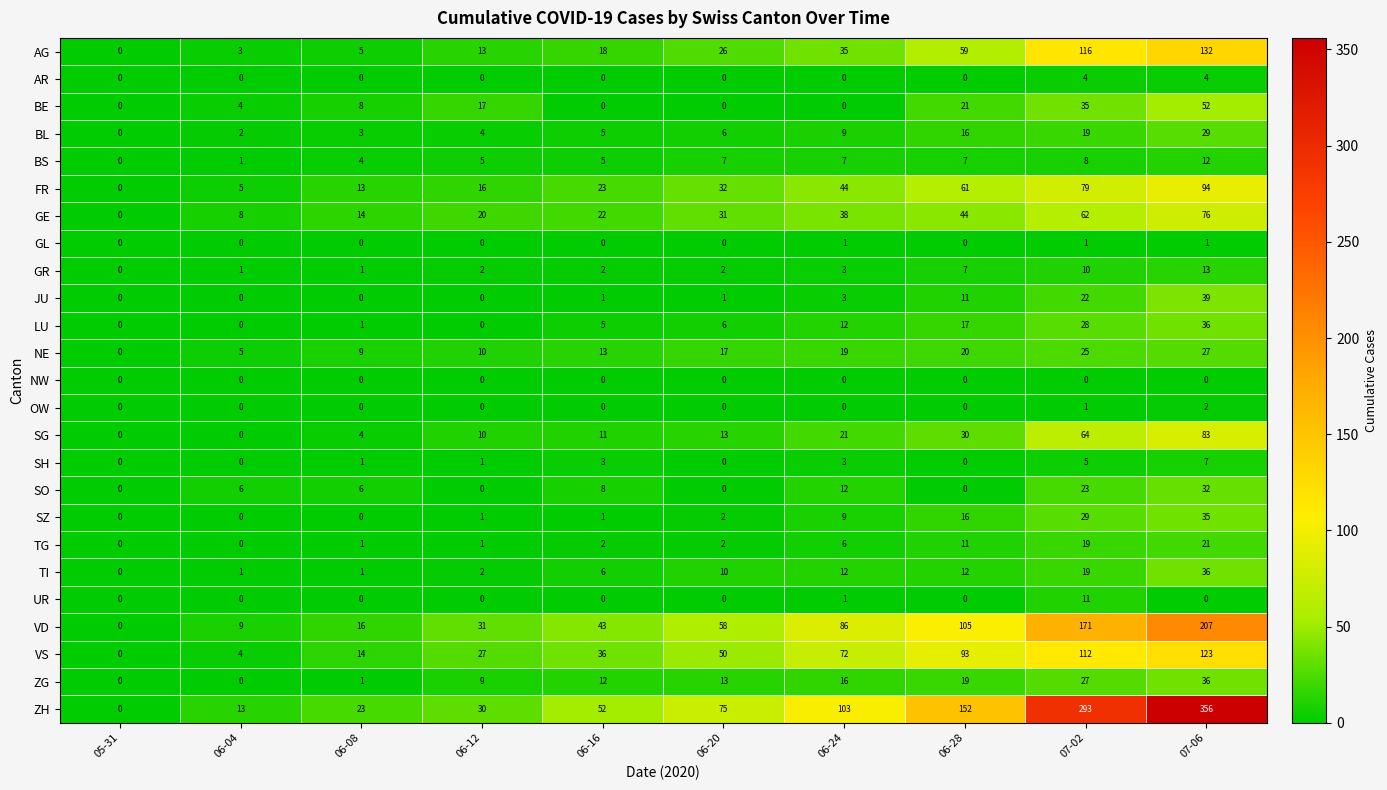

At how many categories does at least one series exceed 191?

2